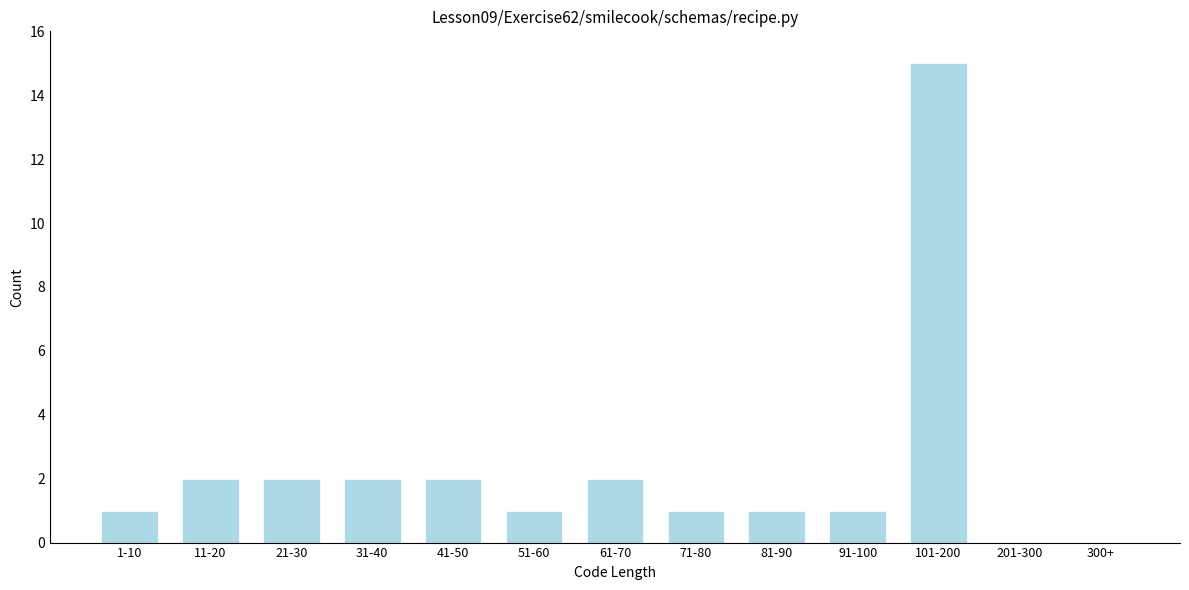

Reading right to left, list all the values displayed in this chart.

300+=0	201-300=0	101-200=15	91-100=1	81-90=1	71-80=1	61-70=2	51-60=1	41-50=2	31-40=2	21-30=2	11-20=2	1-10=1